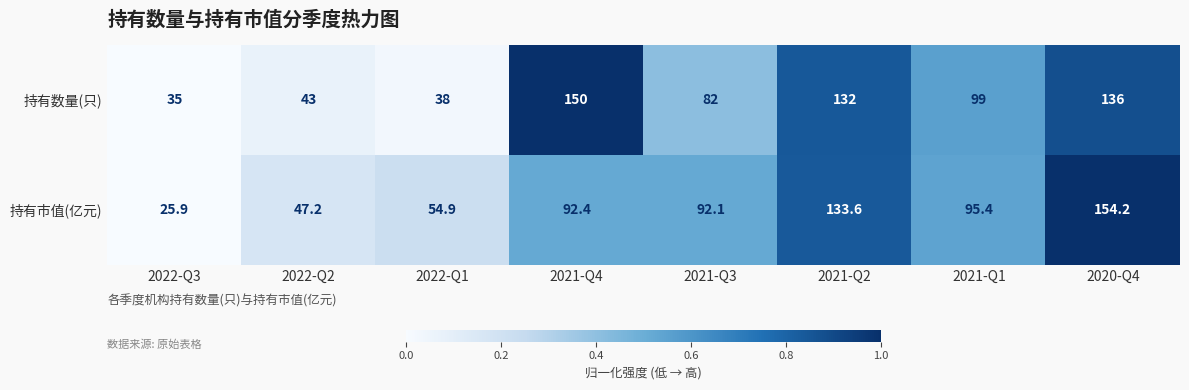

Which label corresponds to the largest value in the chart?

2020-Q4